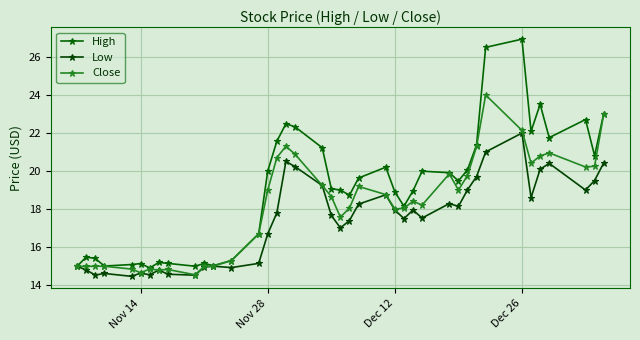

True or false: High and Close intersect in this chart.

False